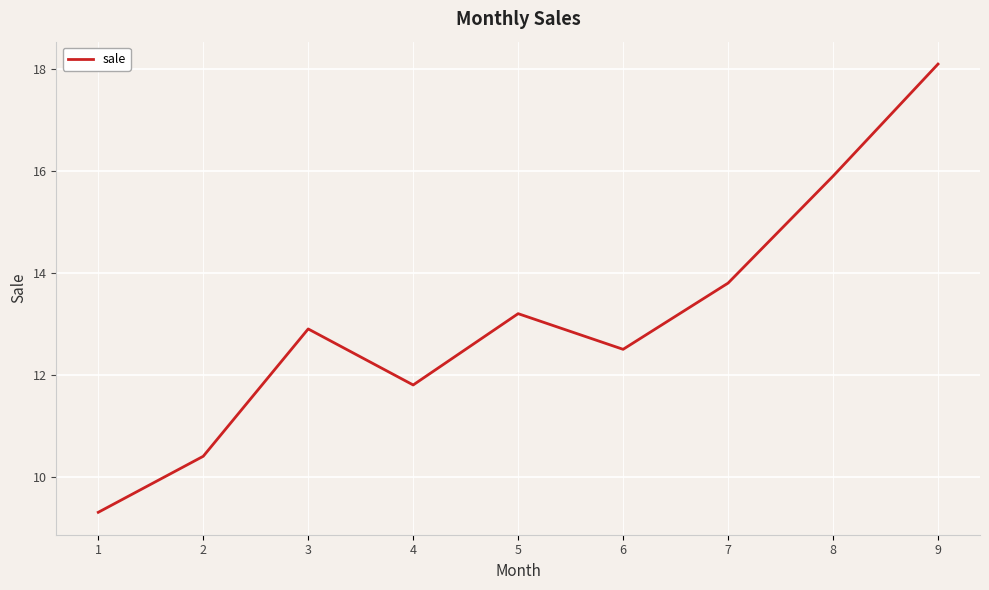

What is the difference between the maximum and minimum values?

8.8